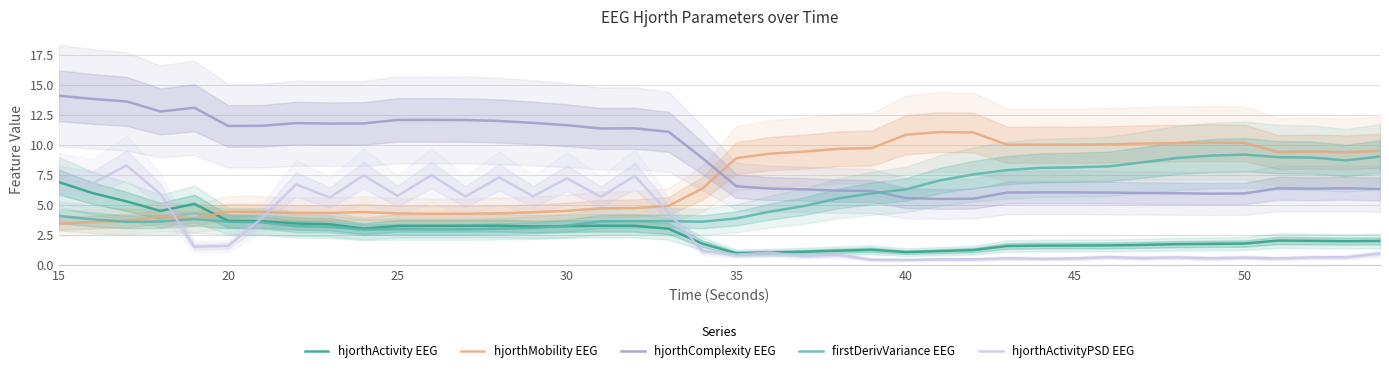

How many values in the hjorthMobility EEG series exceed 8?

20